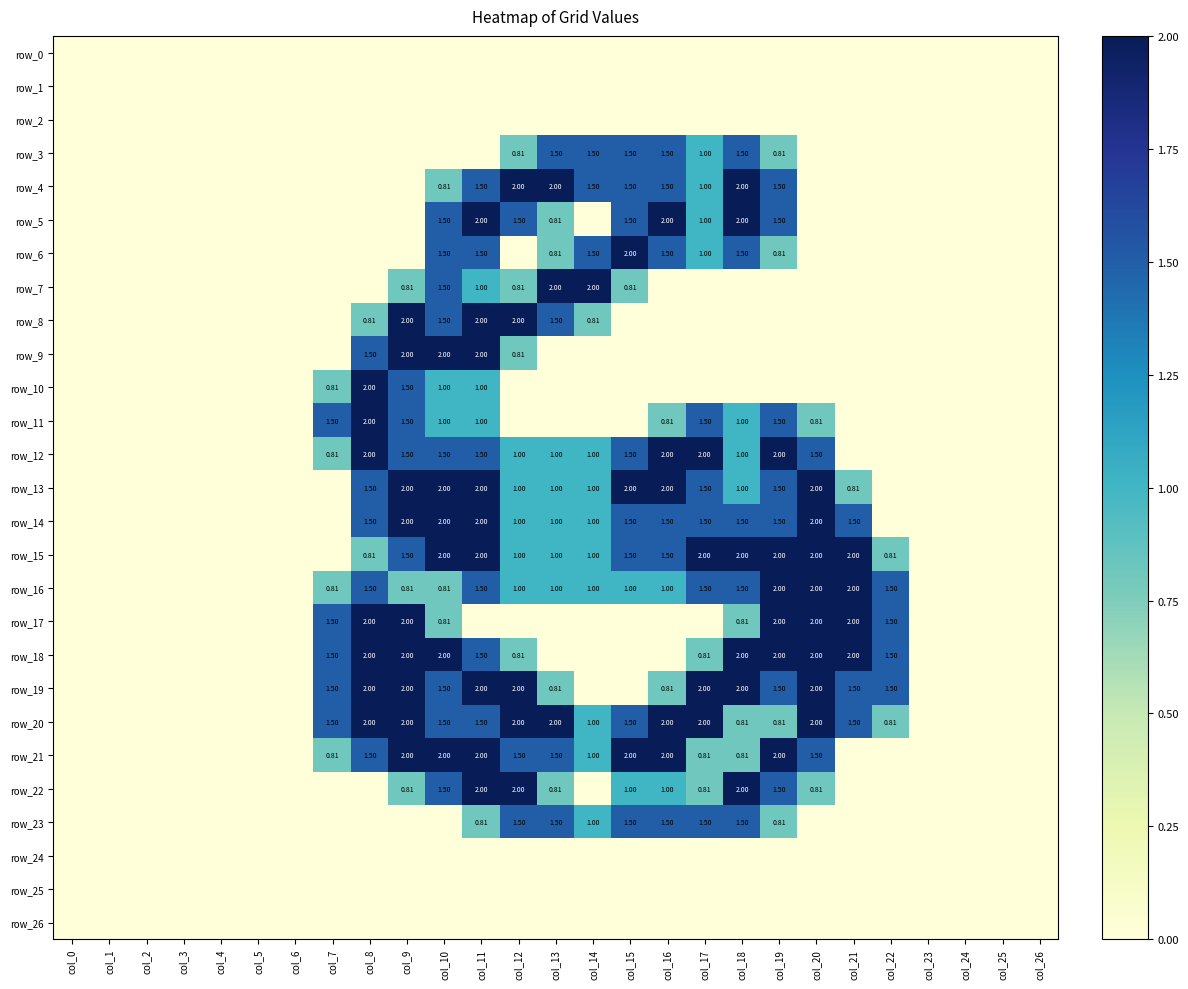

Is it true that row_6 equals -1.3 at col_8?

False